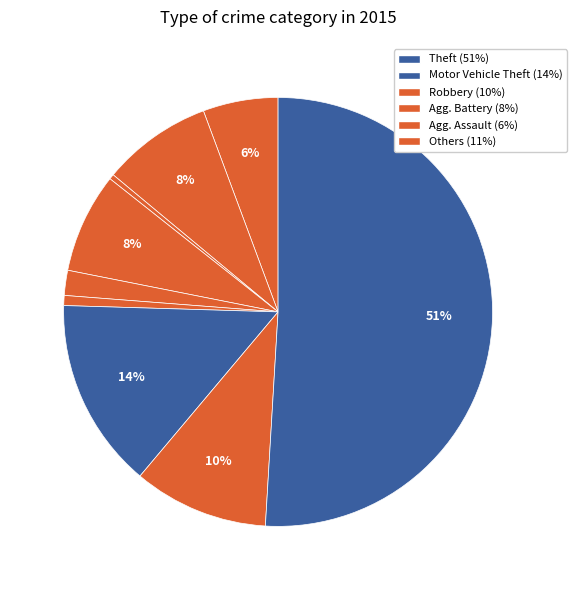

Count the number of slices in the pie.

9